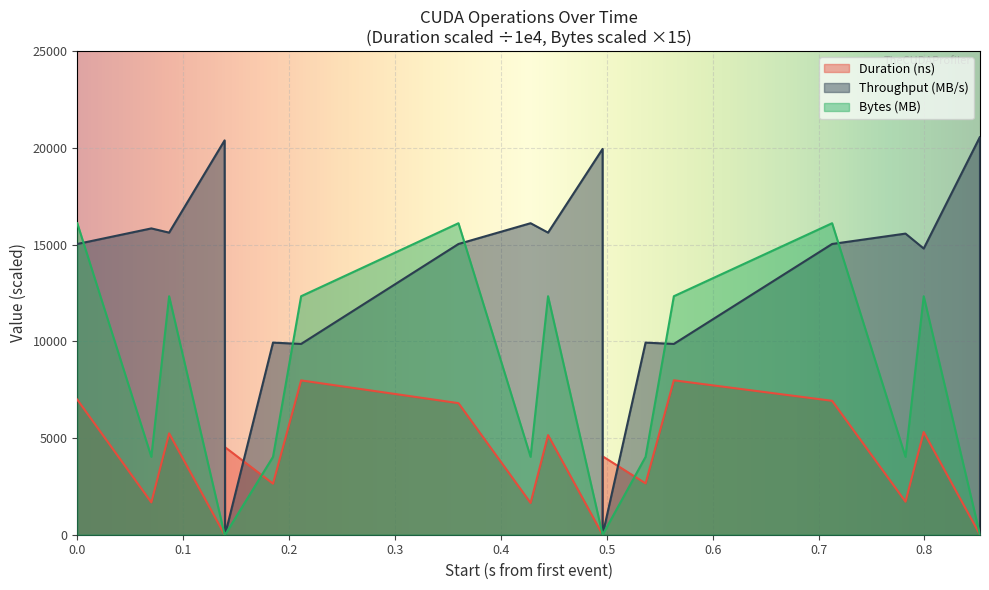

How many values in the Bytes (MB) series are below 4026?

6